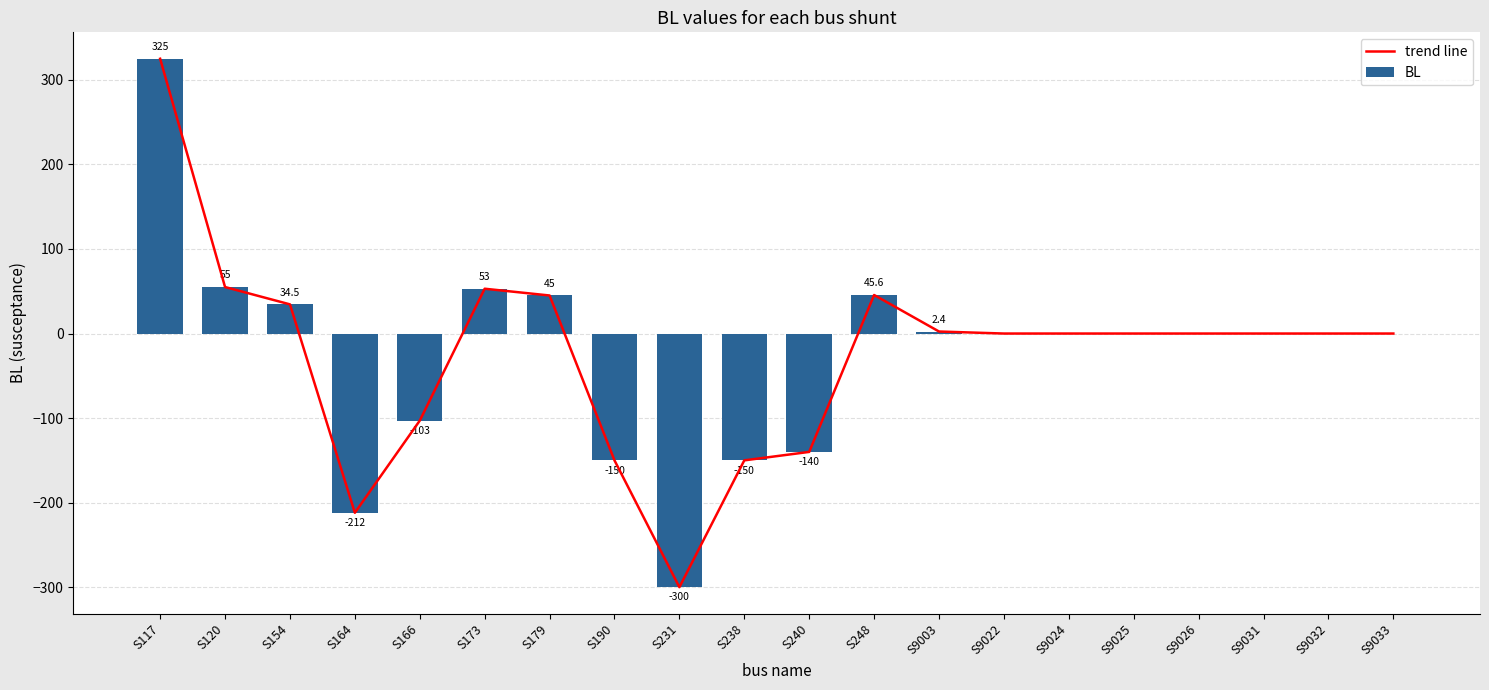

What is the difference between the maximum and minimum values in the trend line series?

625.0